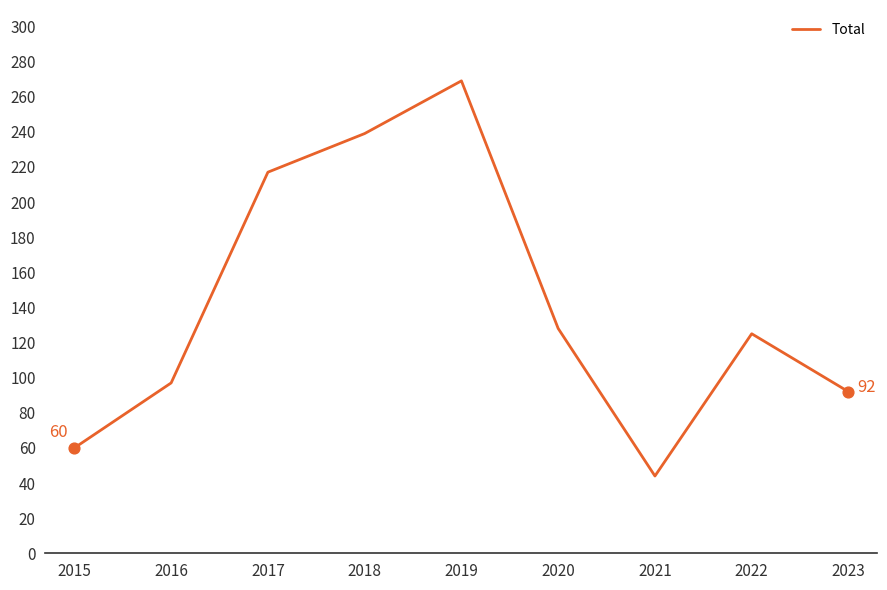

Approximately how many times larger is the value at 2018 compared to 2016?

2.5